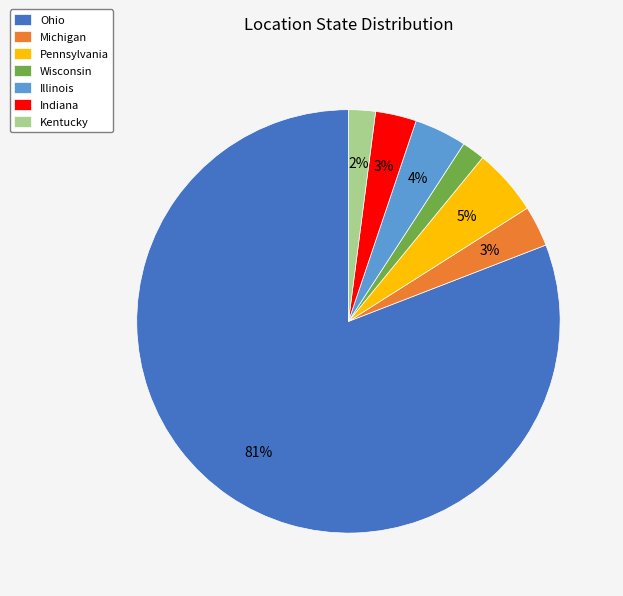

Which has a higher value, Indiana or Kentucky?

Indiana